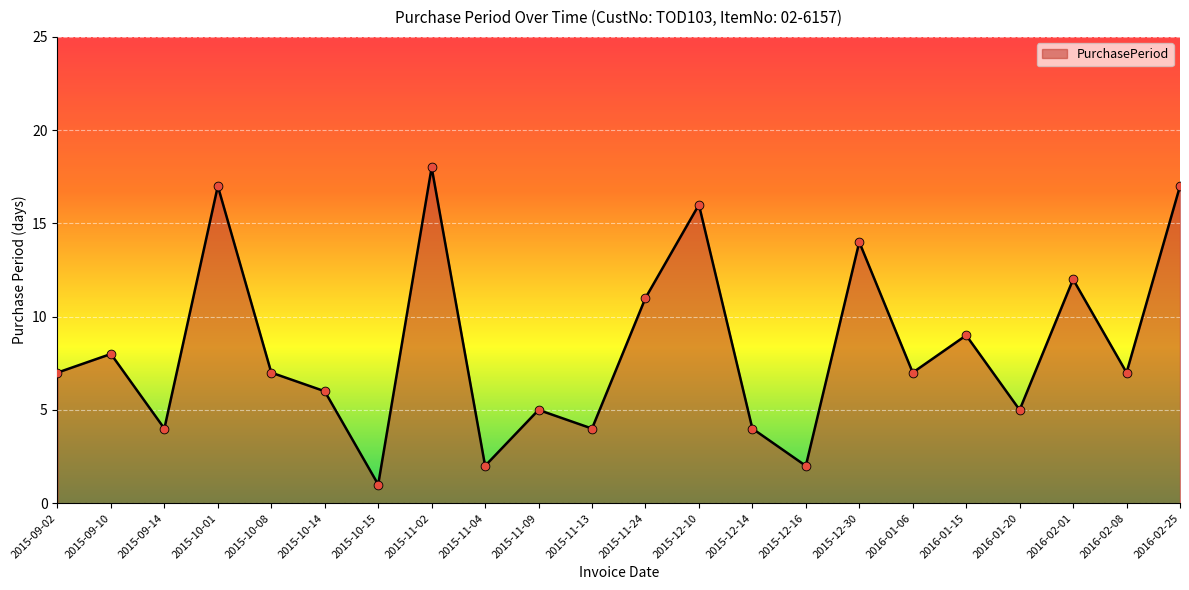

What is the change in value from 2015-10-15 to 2015-11-02?

+17